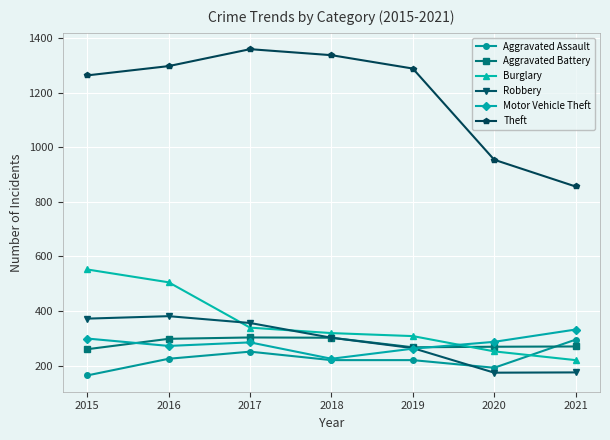

True or false: Robbery and Theft cross at least once.

False